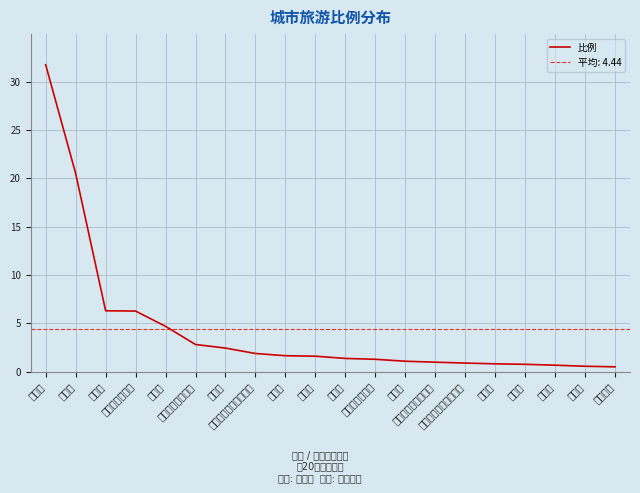

What is the difference between the maximum and minimum values?

31.2